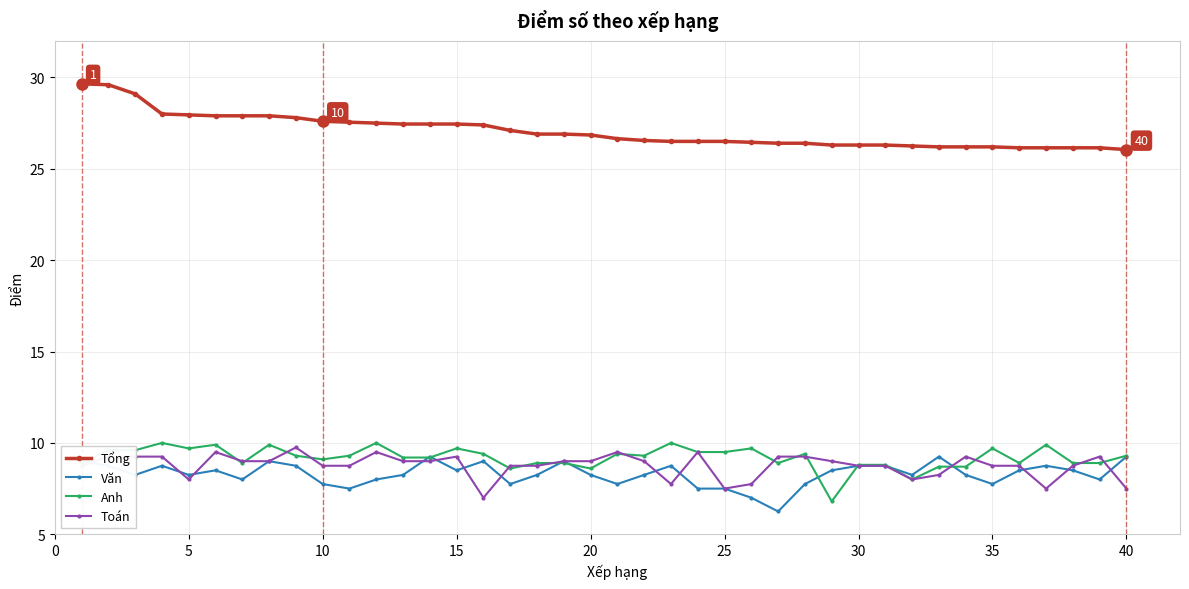

True or false: Anh and Tổng cross at least once.

False